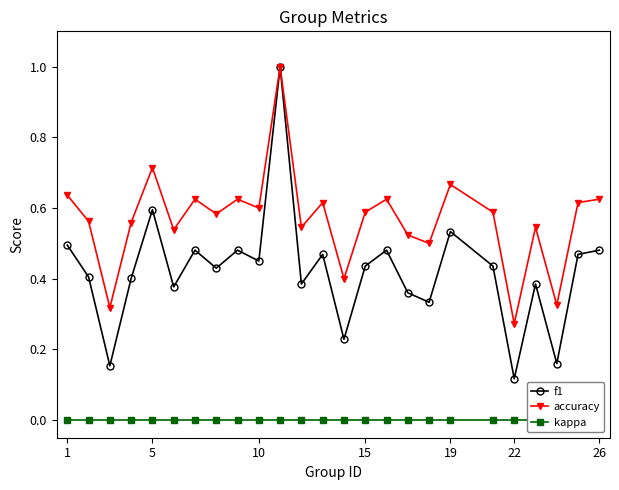

Where is the first local maximum for accuracy?

5